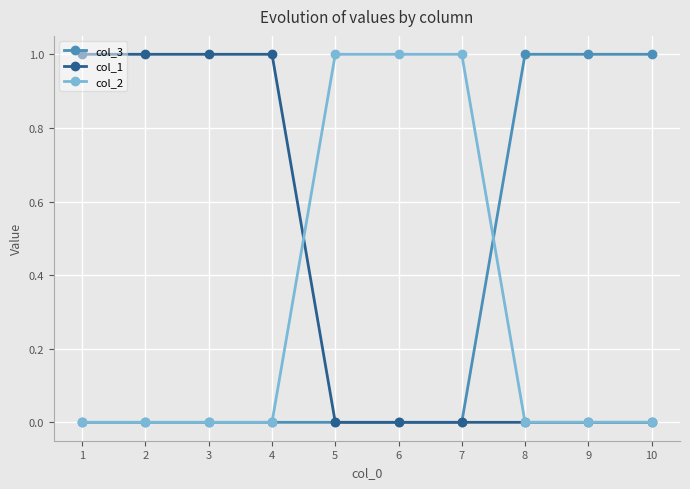

The value of col_2 at 6 is 2. True or false?

False